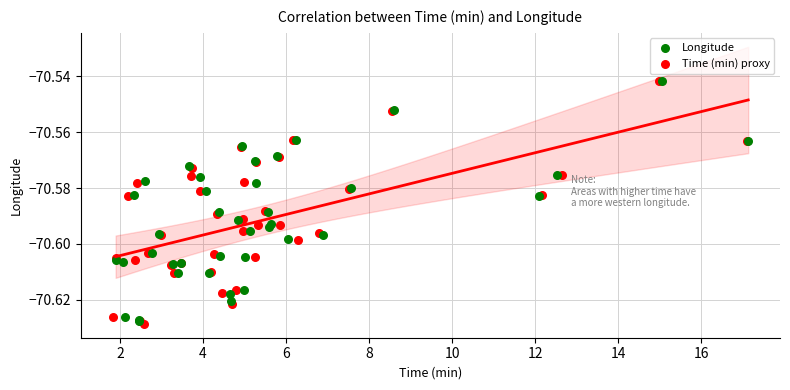

Which series has the largest Y range (max minus min)?

Time (min) proxy